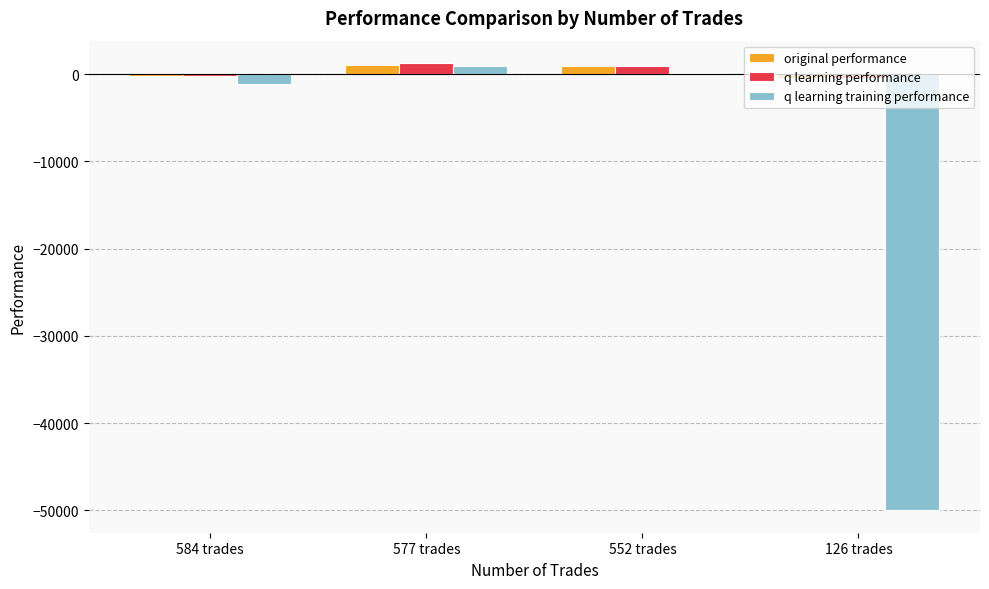

Which series changed the most between 584 trades and 126 trades?

q learning training performance